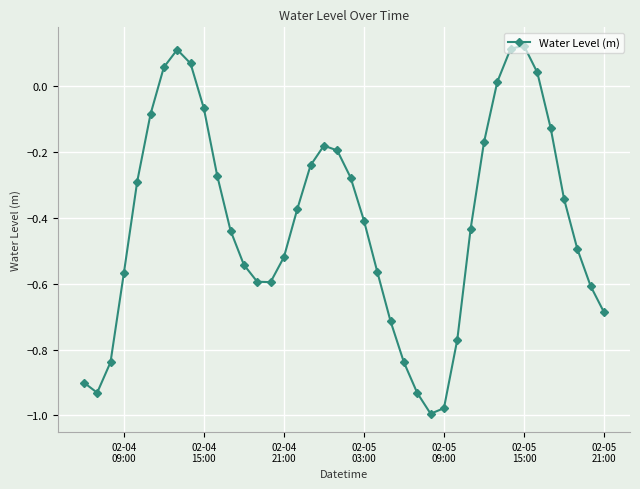

How many interior local peaks (higher than both neighbors) does the data have?

3